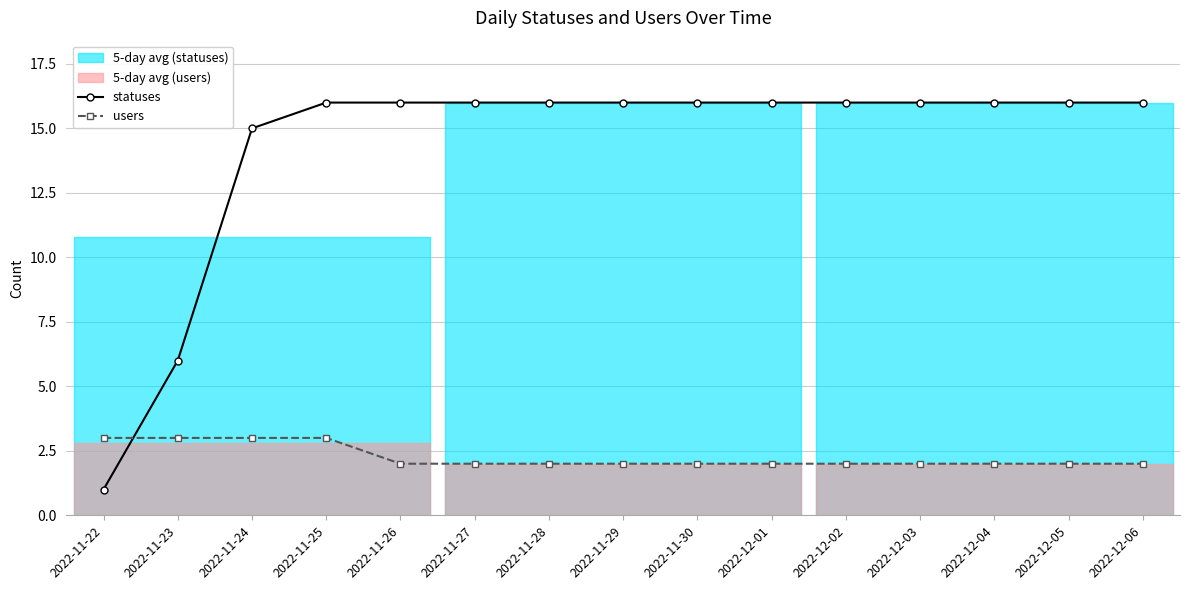

What is the difference between the maximum and minimum values in the users series?

1